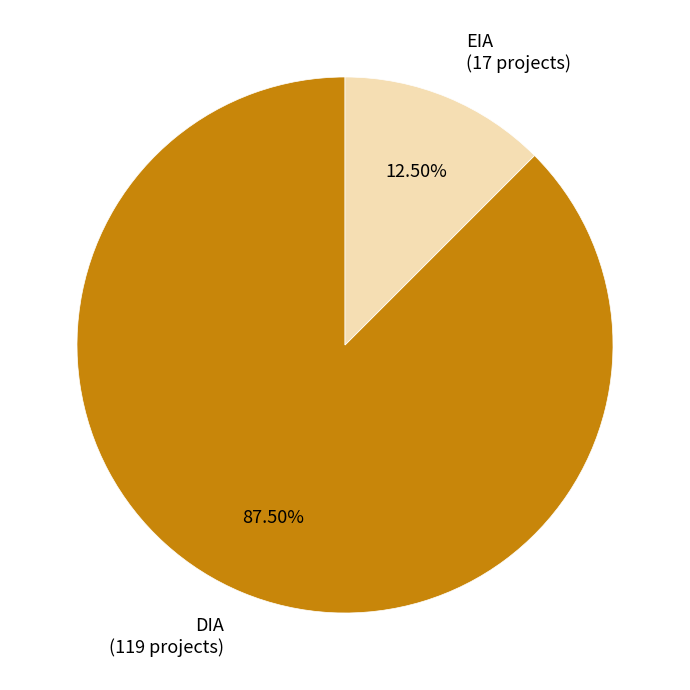

Do EIA (17 projects) and DIA (119 projects) together represent more than half of the pie?

Yes